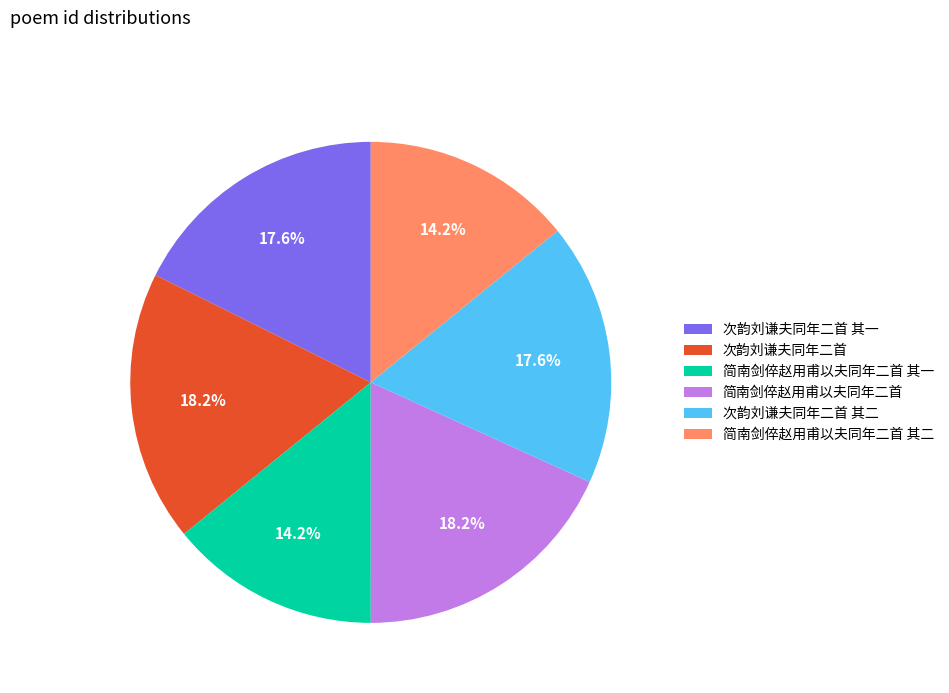

How much of the chart is everything except 次韵刘谦夫同年二首 其二?

82.4%